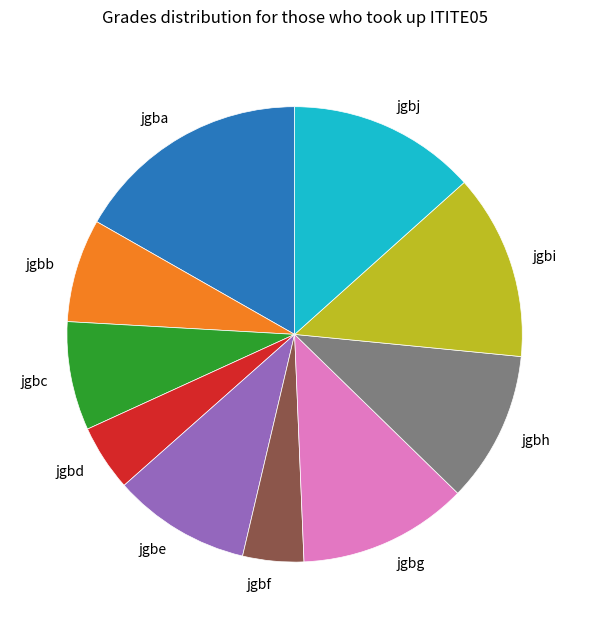

True or false: jgba accounts for 17% of the total.

True